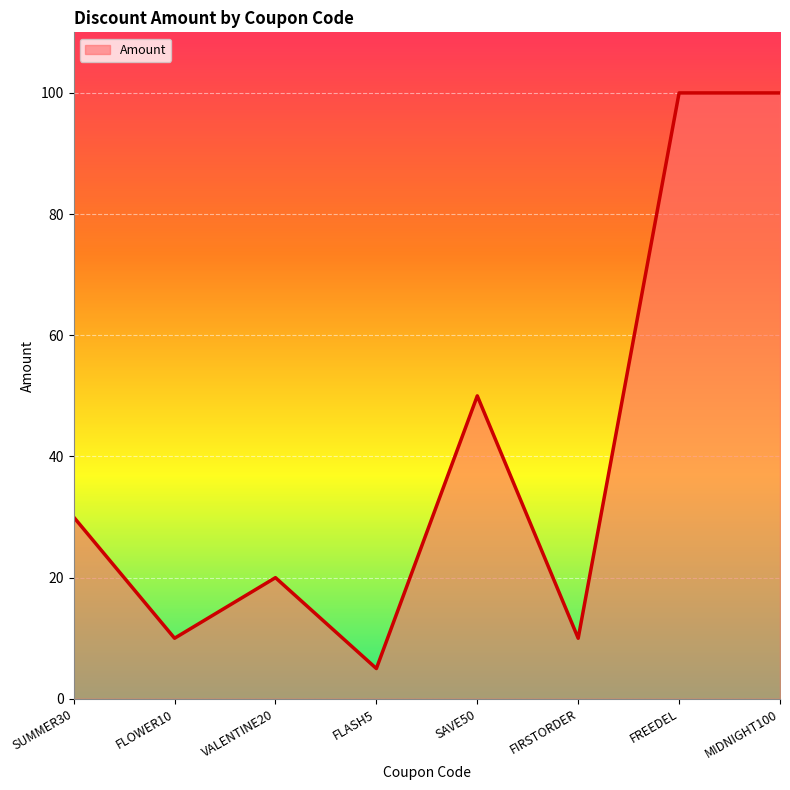

Where is the first local maximum?

VALENTINE20